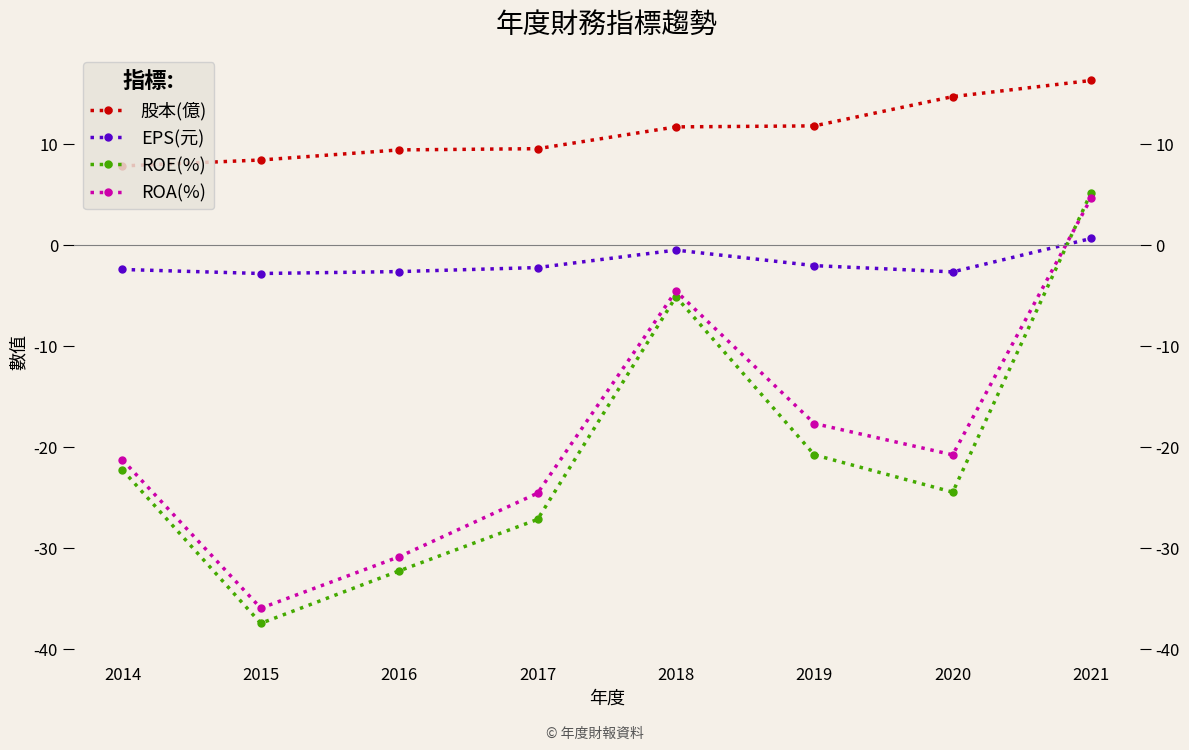

Is the value of ROE(%) at 2021 greater than the value of ROA(%) at 2020?

Yes